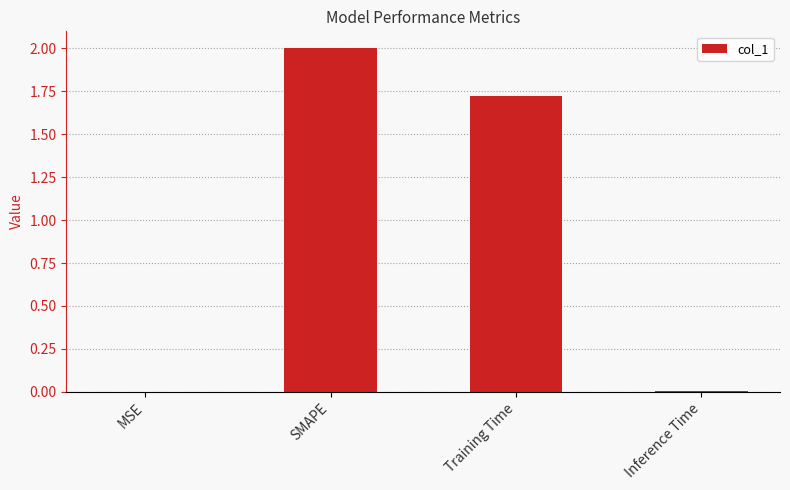

Are the bars grouped side by side (vs. stacked)?

No